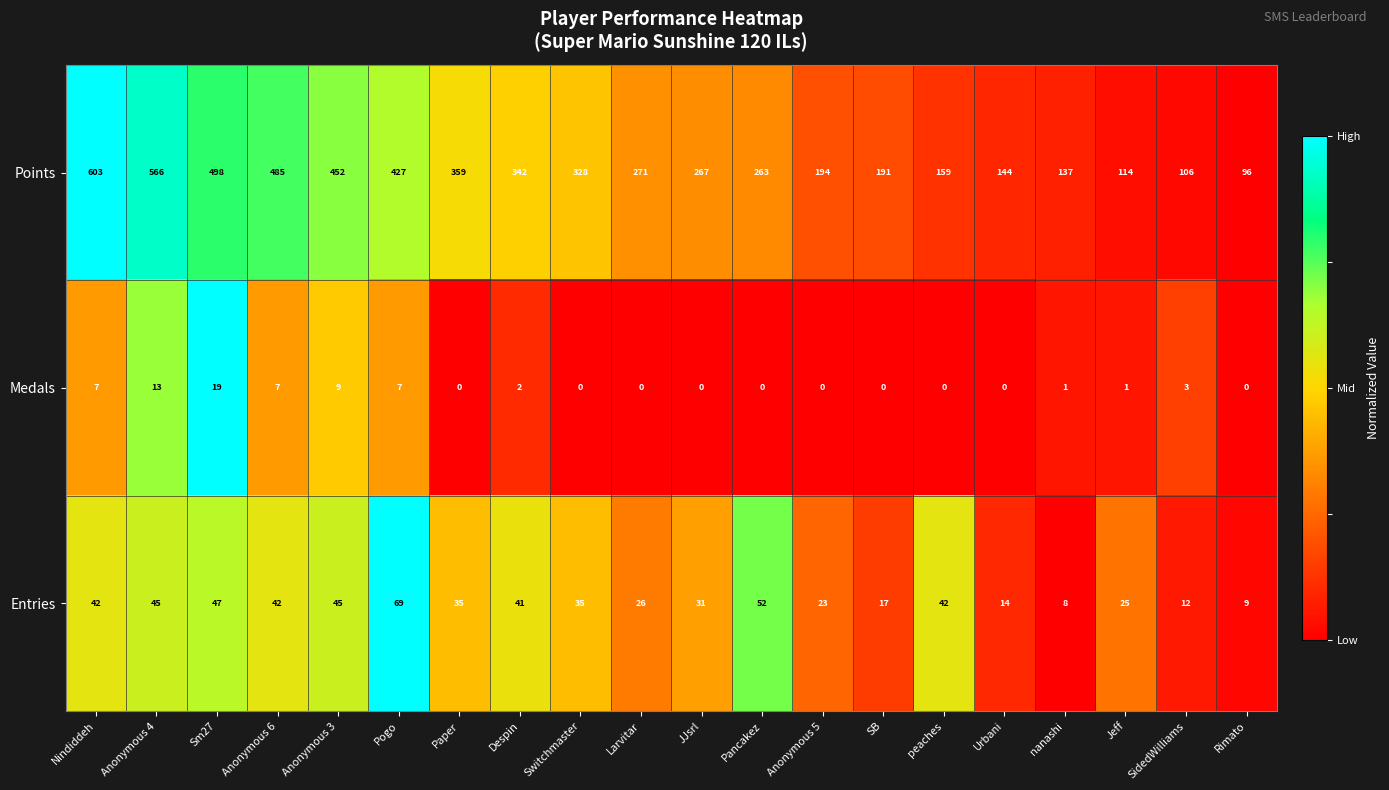

What is the greatest value displayed?

603